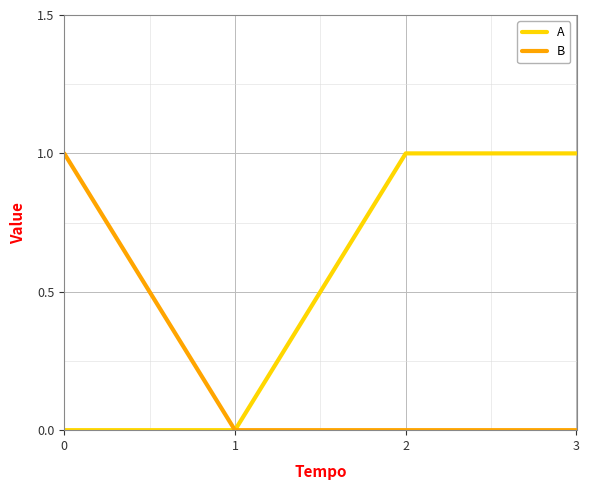

Which series changed the most between 1 and 3?

A